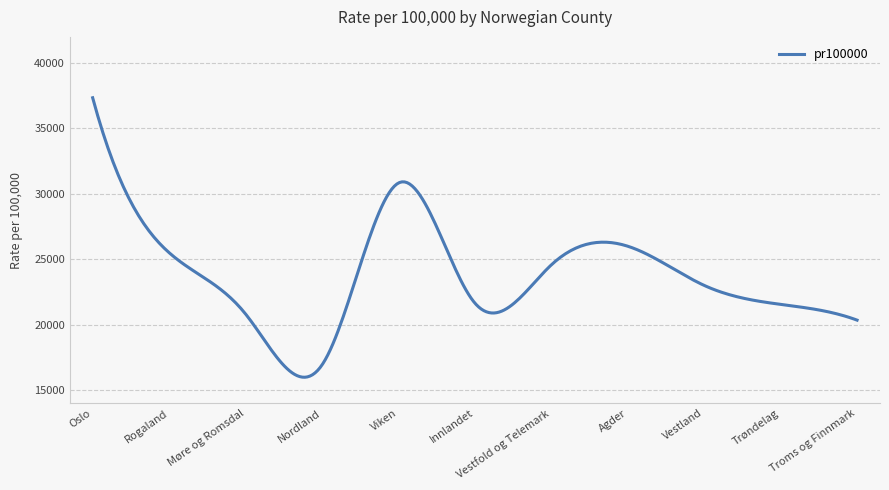

What is the smallest value displayed?

15982.8